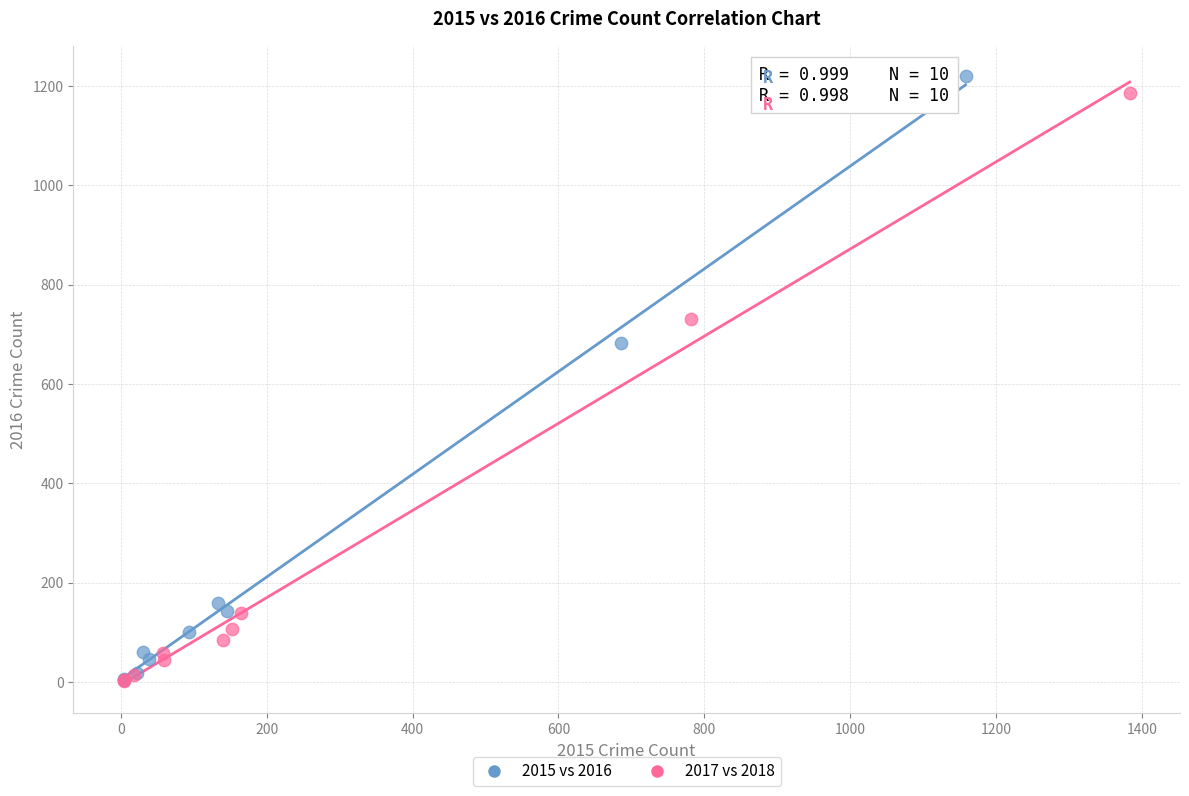

Which series has the widest spread of Y values?

2015 vs 2016